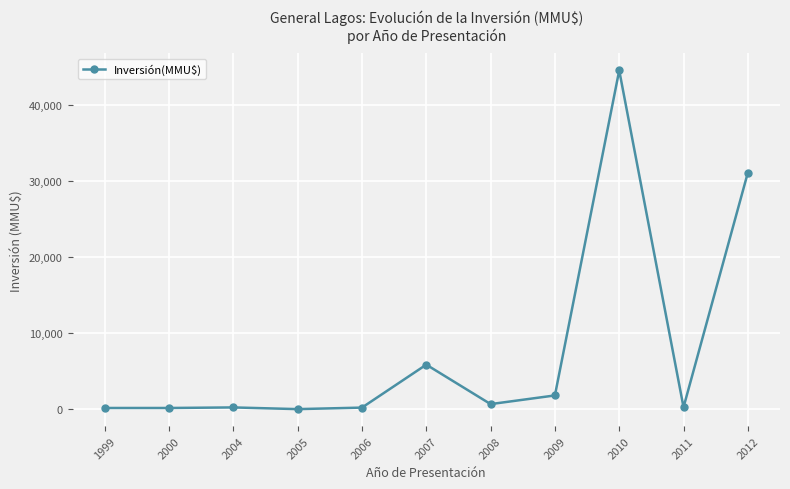

What is the difference between the maximum and minimum values?

44553